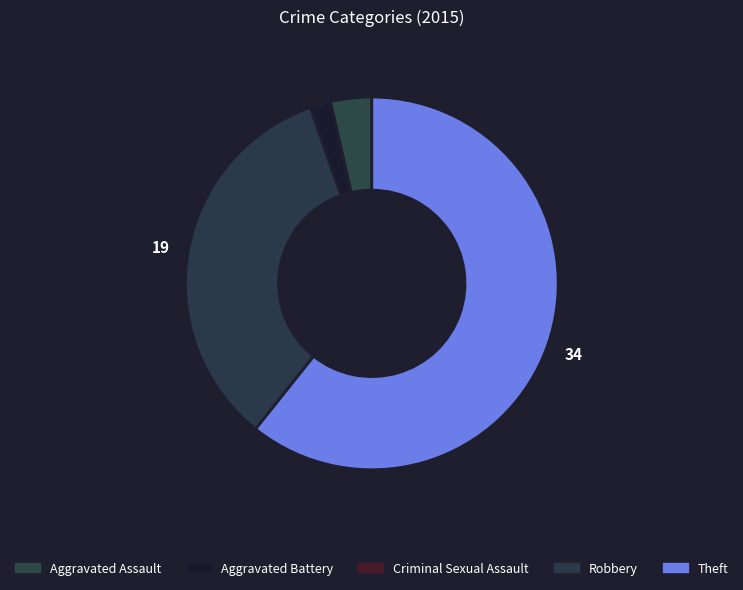

What percentage is the Robbery slice, to the nearest percent?

34%